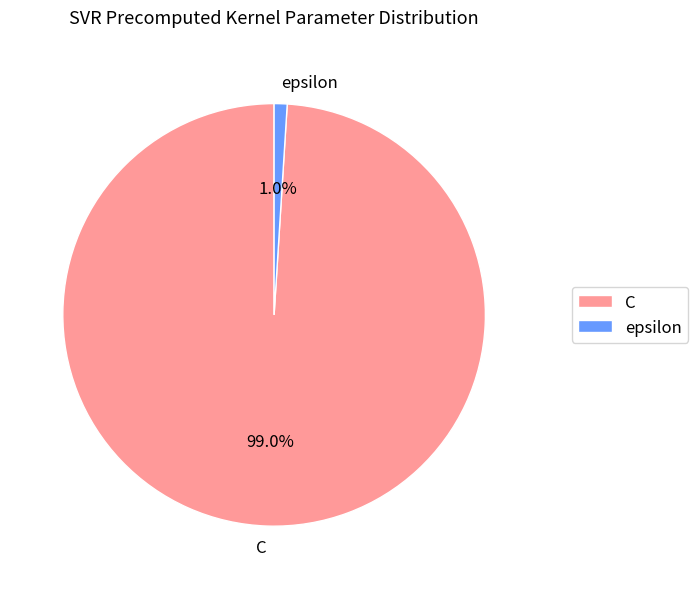

What portion of the pie excludes C?

1.0%